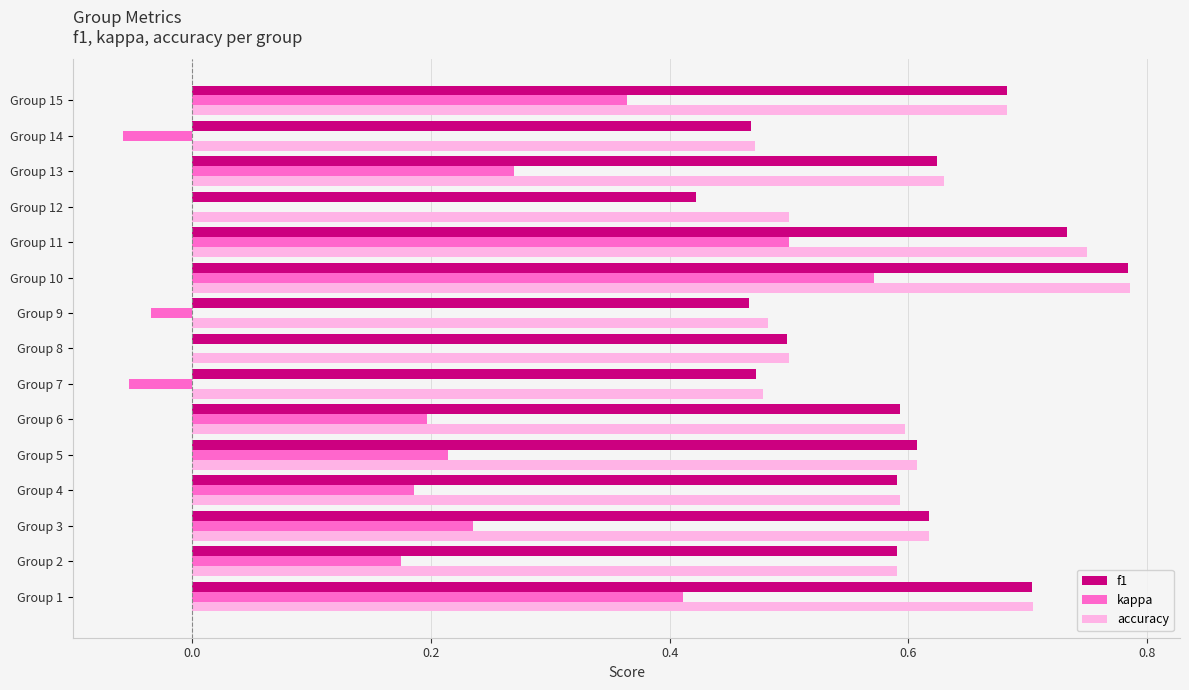

What is the total value across all series at Group 7?

0.9